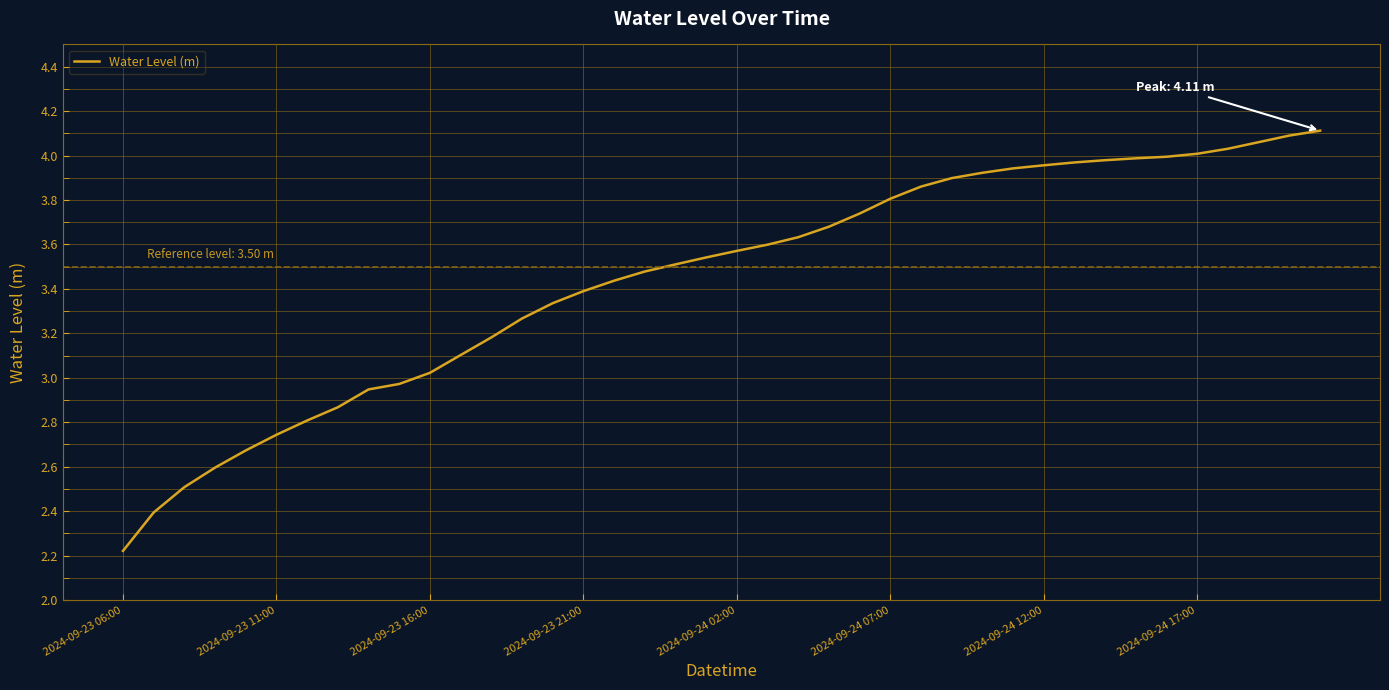

What is the difference between the maximum and minimum values?

1.9